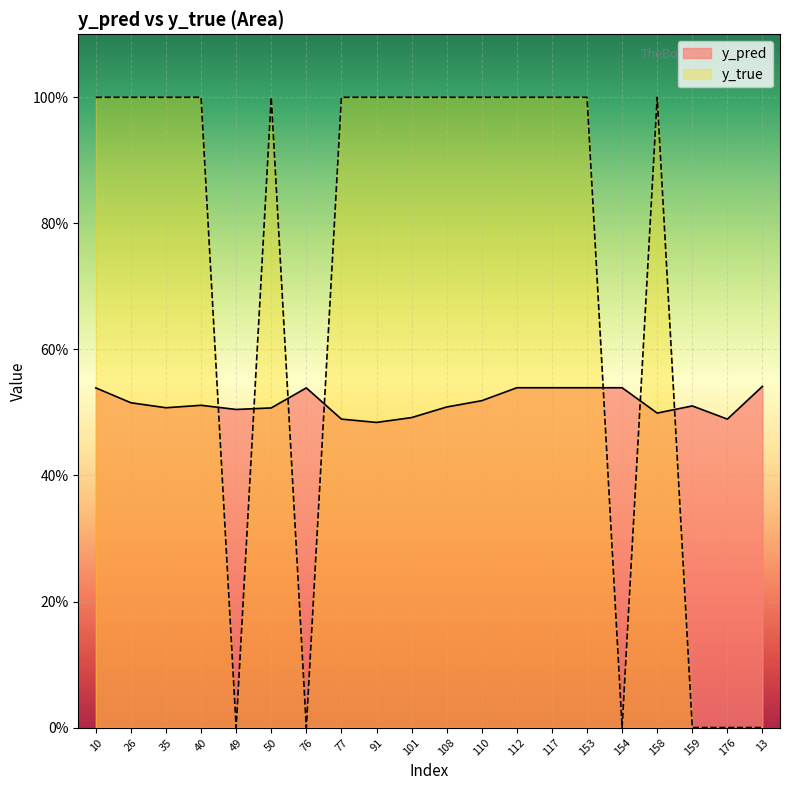

Is it true that y_true equals 0.0 at 159?

True